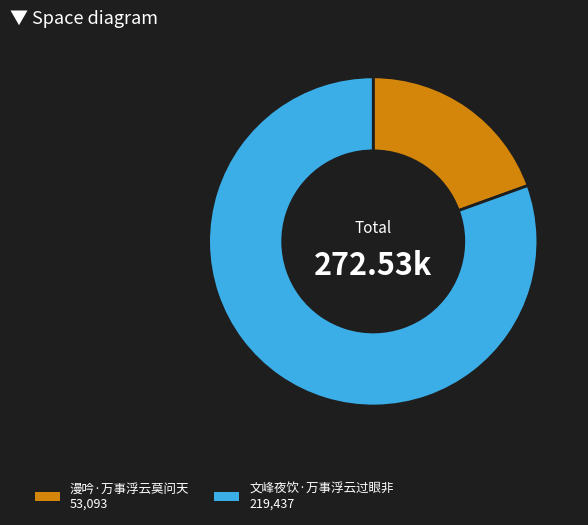

Rank the categories by value from highest to lowest.

文峰夜饮·万事浮云过眼非, 漫吟·万事浮云莫问天